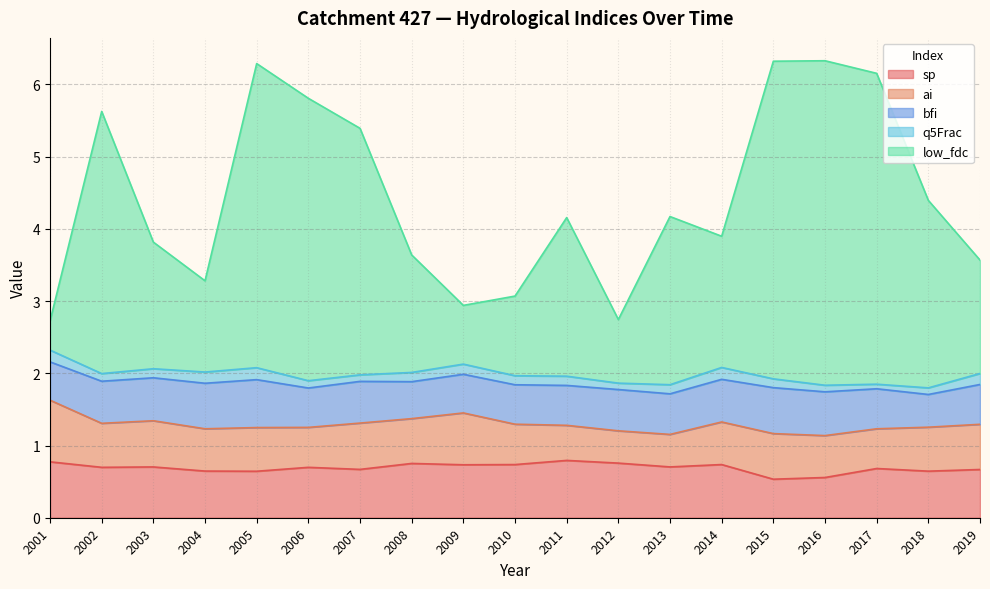

True or false: low_fdc and q5Frac cross at least once.

False